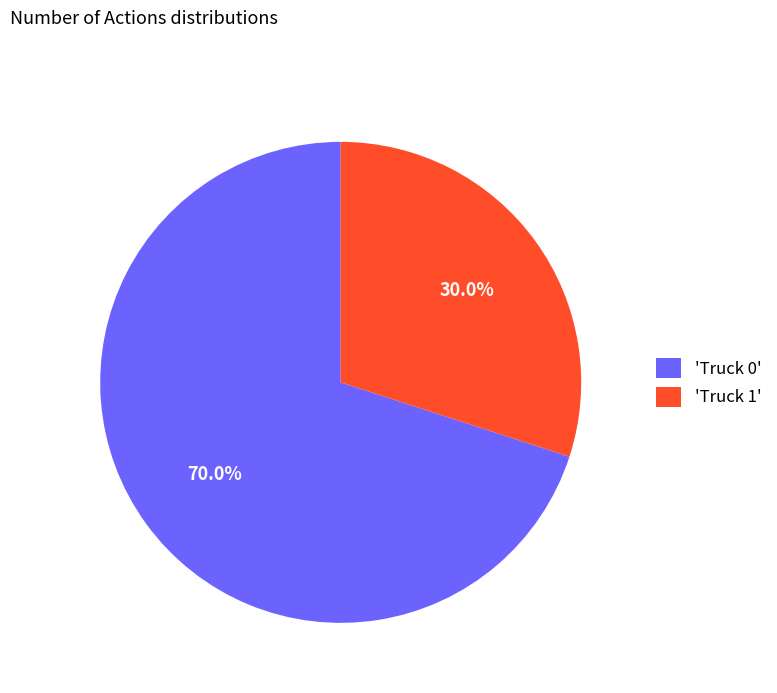

Which has a higher value, 'Truck 1' or 'Truck 0'?

'Truck 0'